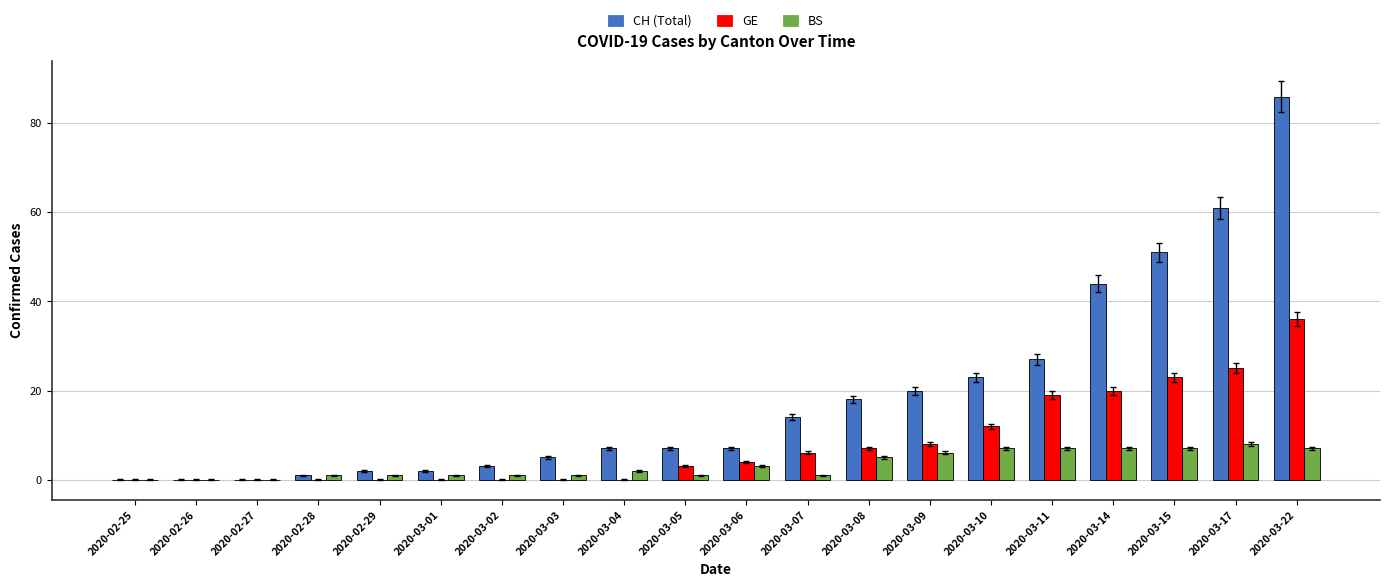

Does the chart contain stacked bars?

No